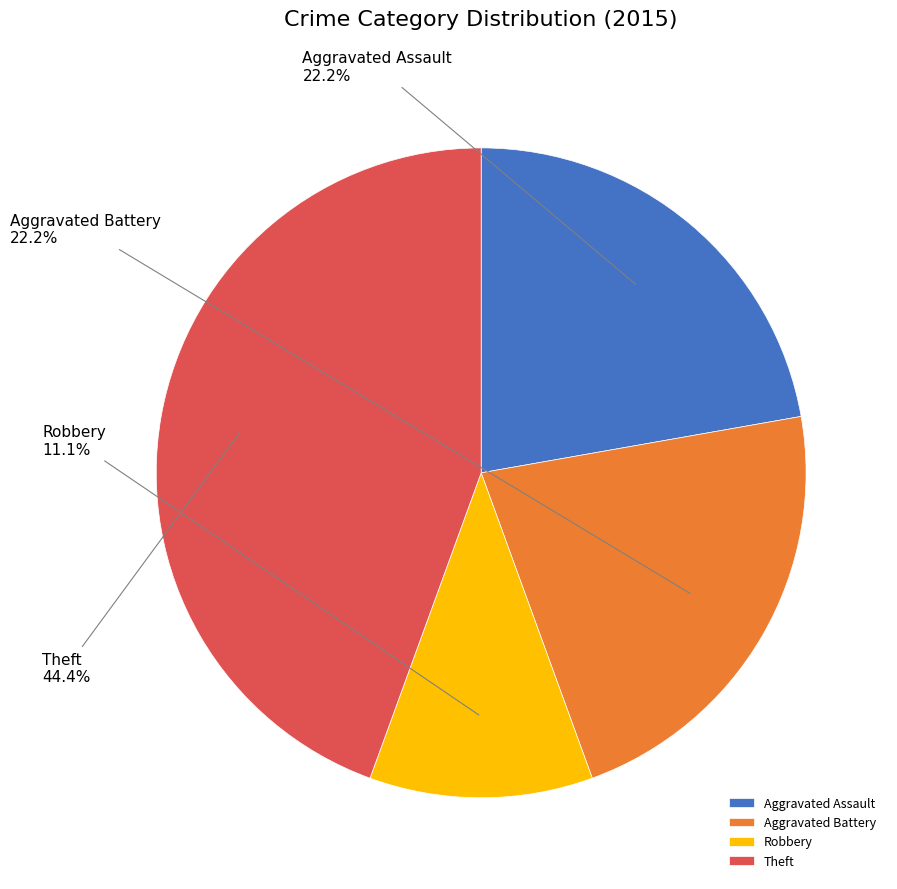

Is Robbery the majority of the pie?

No